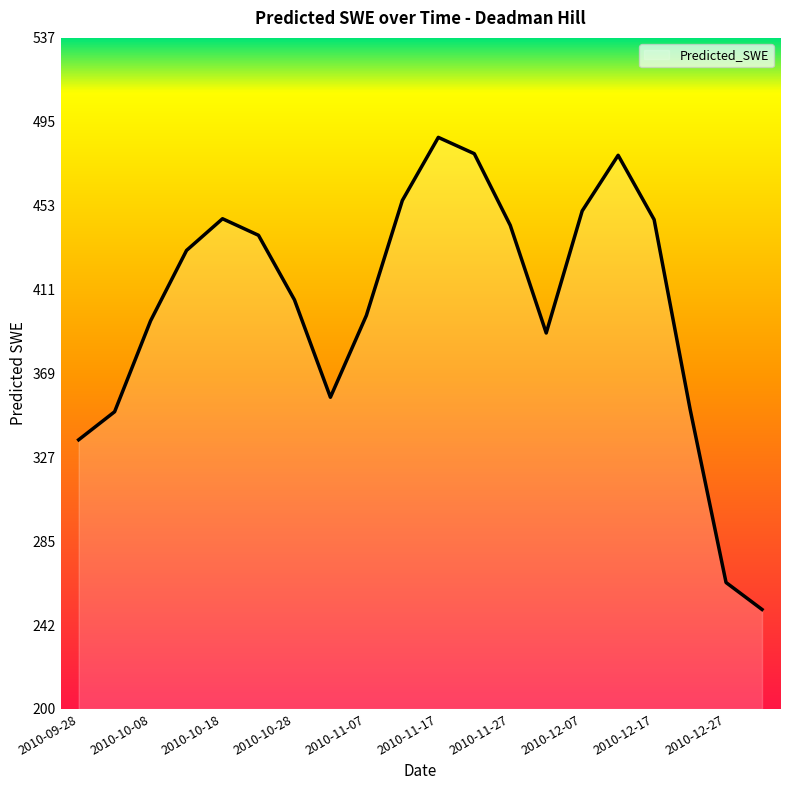

What is the difference between the maximum and minimum values?

237.2